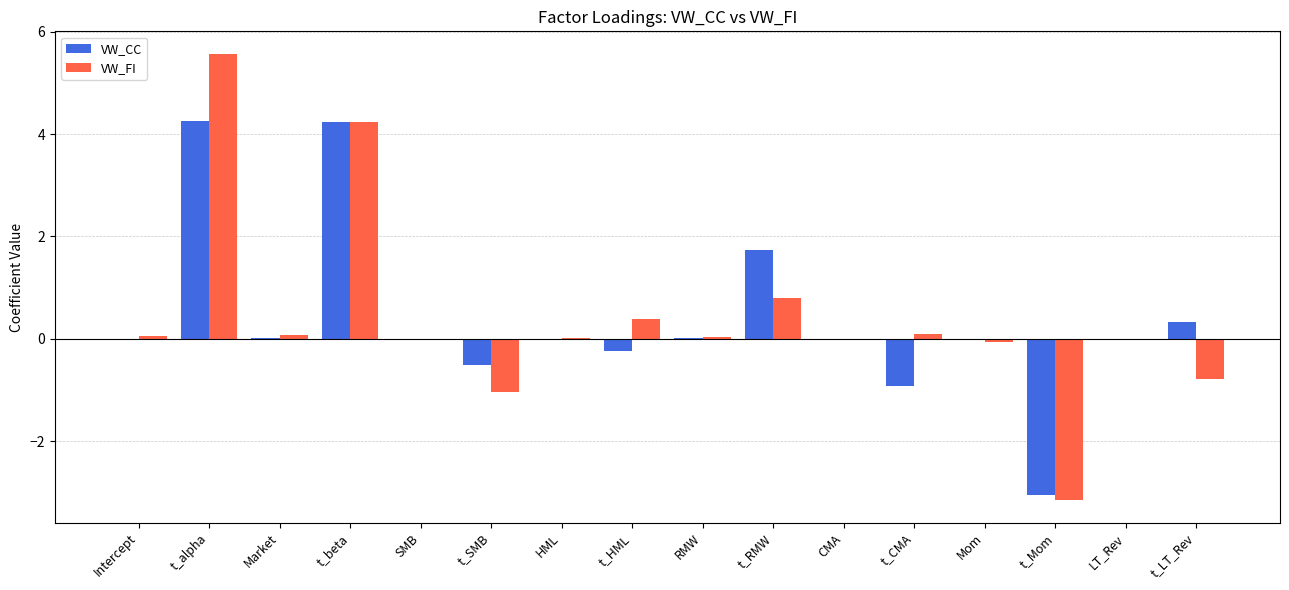

What is the sum of all VW_FI values?

6.1